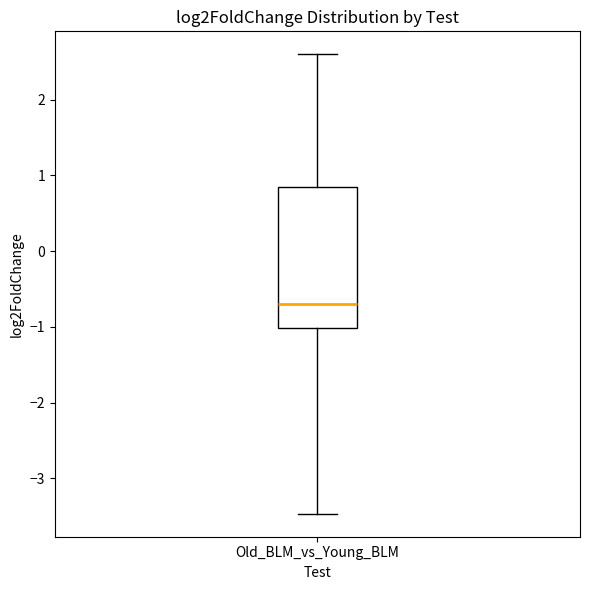

Transcribe this box plot: give where the median line is, the range the box spans, and where the two whiskers end, as read against the y-axis. The values are not printed on the chart, so give them approximately, as read against the axis.

median -0.7, box -1.0 to 0.9, whiskers -3.5 to 2.6